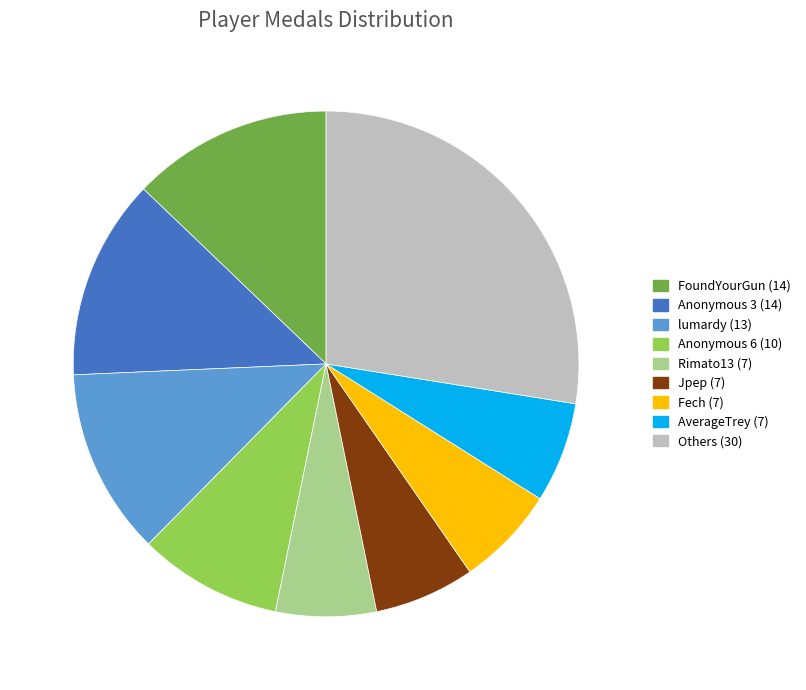

Does any single category account for the majority?

No